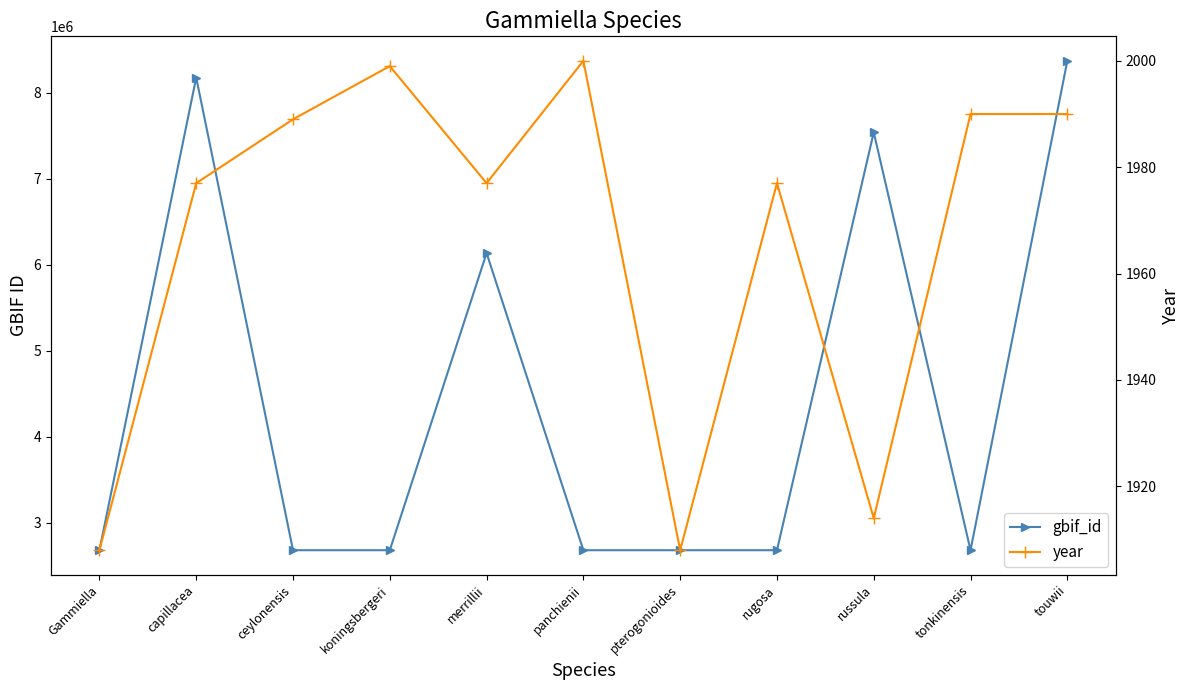

What position from the right is touwii?

1